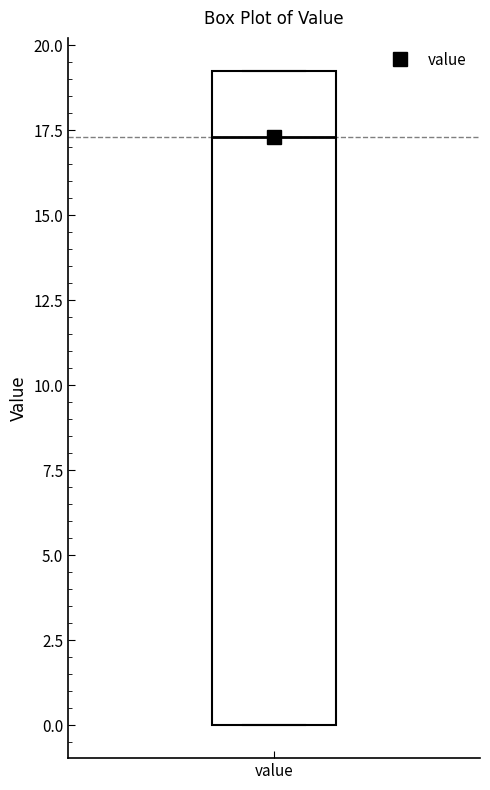

Where is the lower edge of the box for value on the y-axis? The values are not printed on the chart, so give them approximately, as read against the axis.

0.0